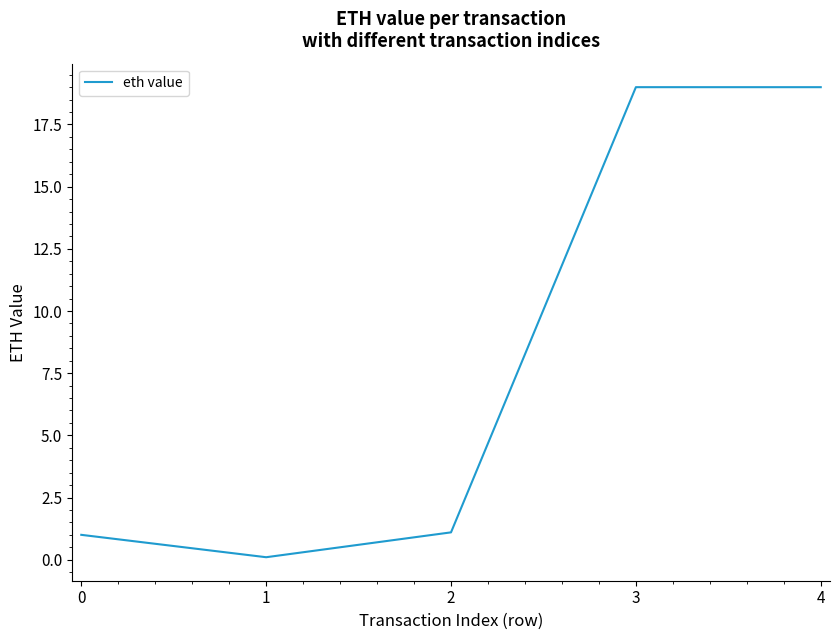

What is the sum of the values at 2 and 1?

1.2